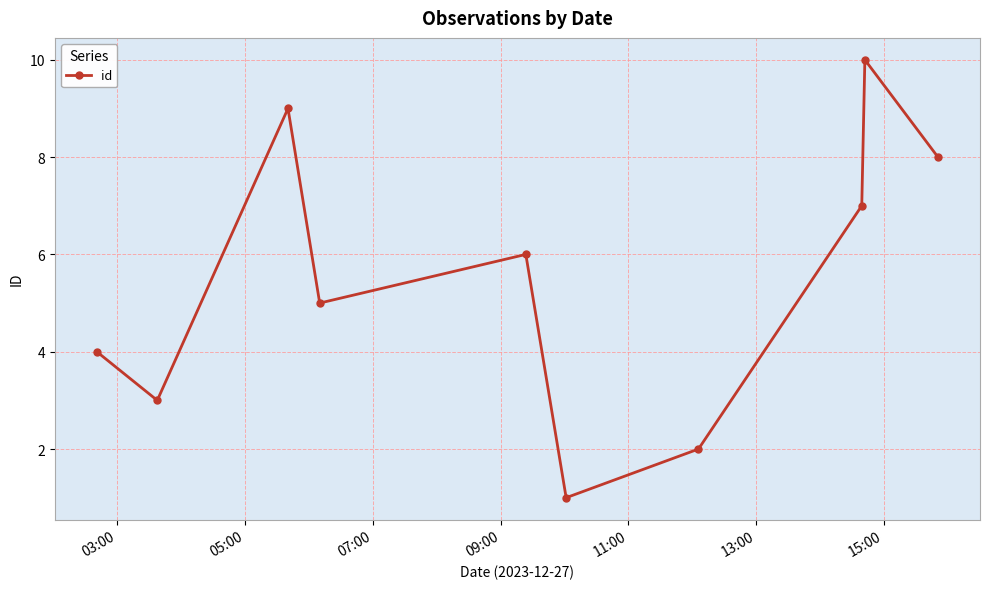

What is the greatest value displayed?

10